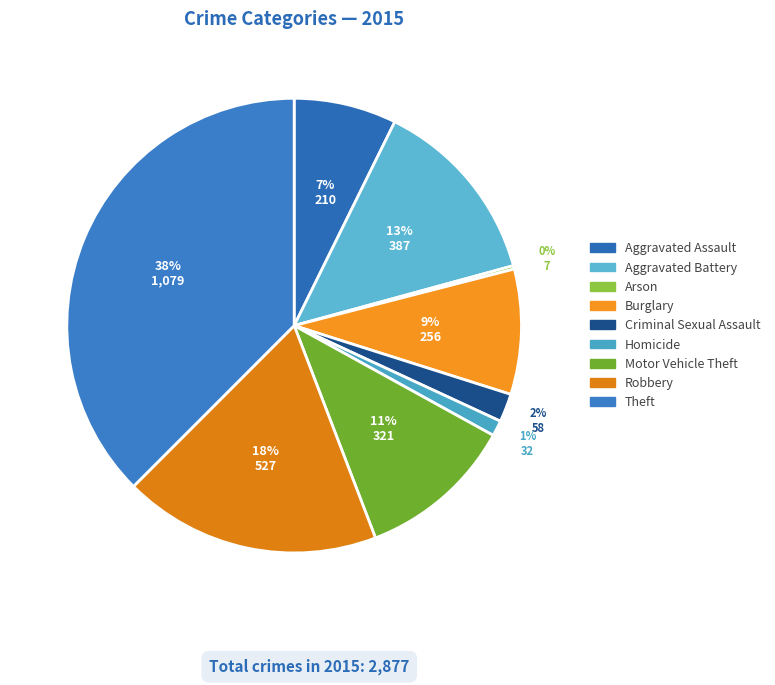

How many segments does this pie chart have?

9